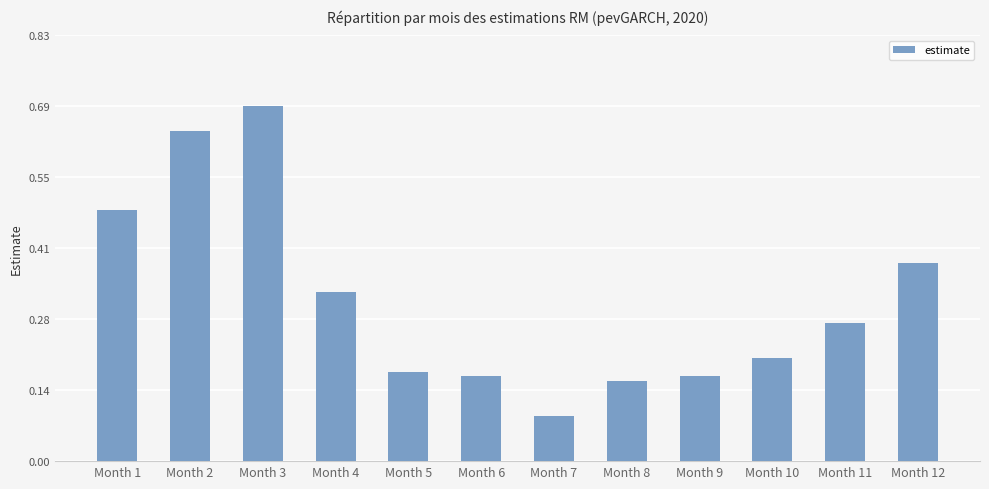

What is the sum of the values at Month 2 and Month 1?

1.1